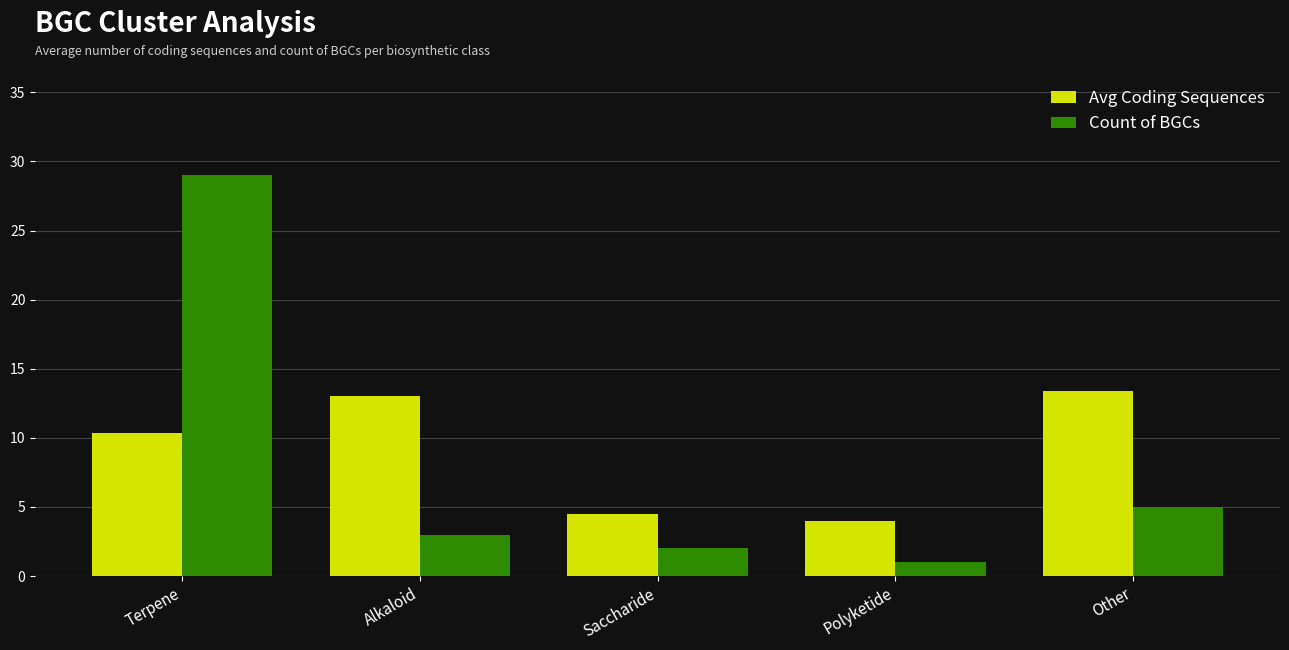

What is the label of the 3rd bar from the left?

Saccharide